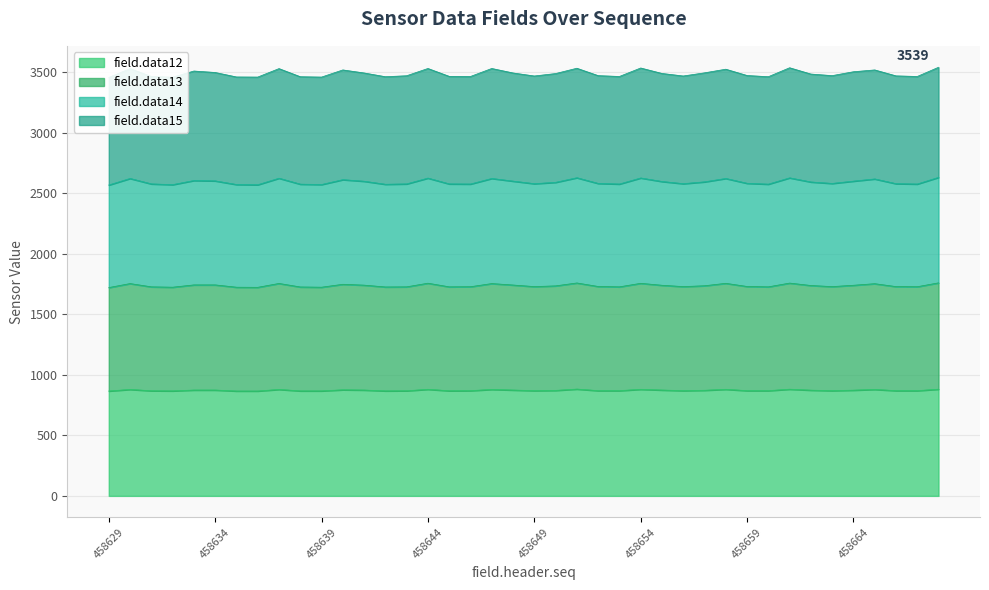

How many interior local peaks does the field.data12 series have?

10